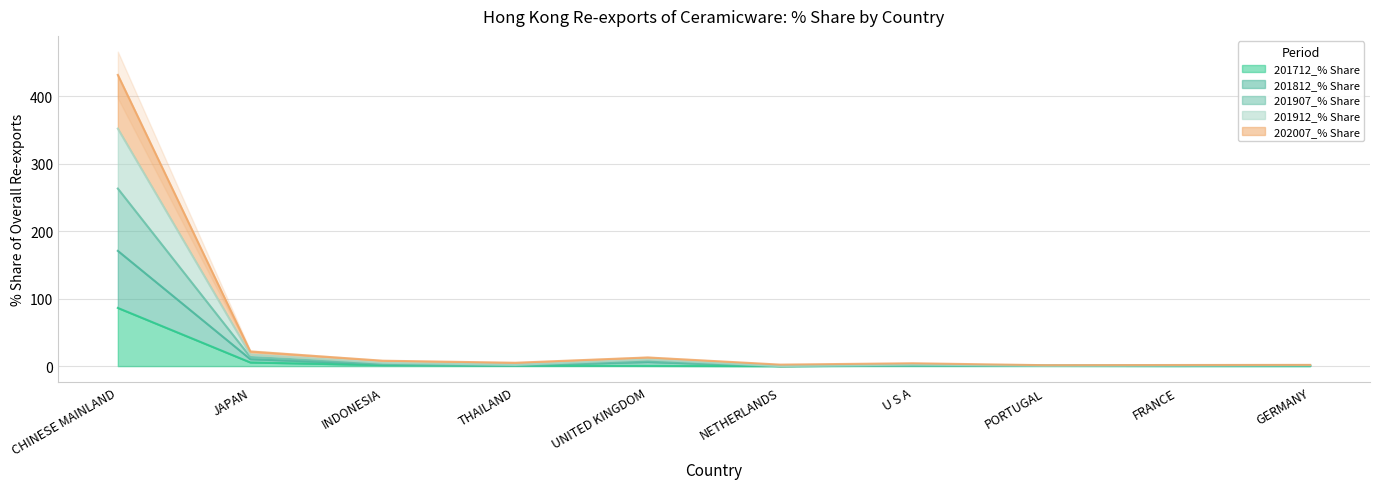

Is it true that 201712_% Share equals 86.2 at CHINESE MAINLAND?

True